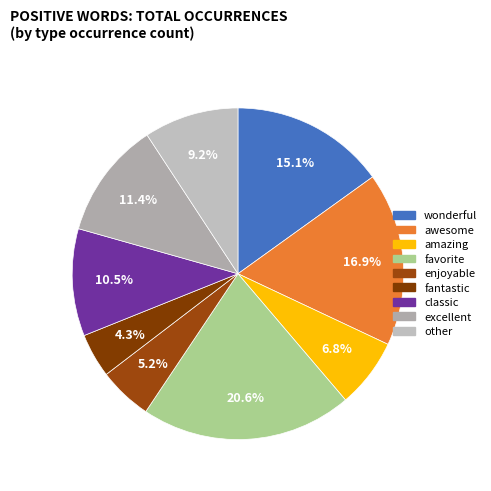

How many segments does this pie chart have?

9